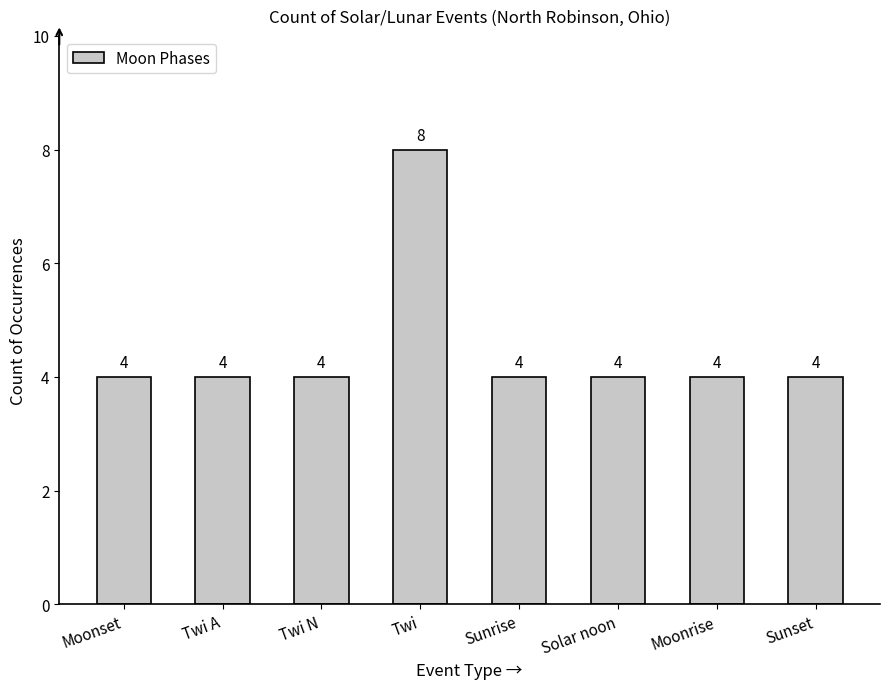

Reading right to left, what are all the values shown in this chart?

Sunset=4	Moonrise=4	Solar noon=4	Sunrise=4	Twi=8	Twi N=4	Twi A=4	Moonset=4